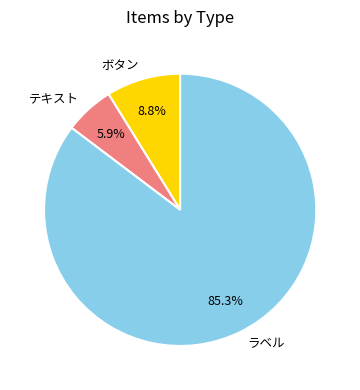

What is the ratio of the value at ボタン to the value at テキスト?

1.5